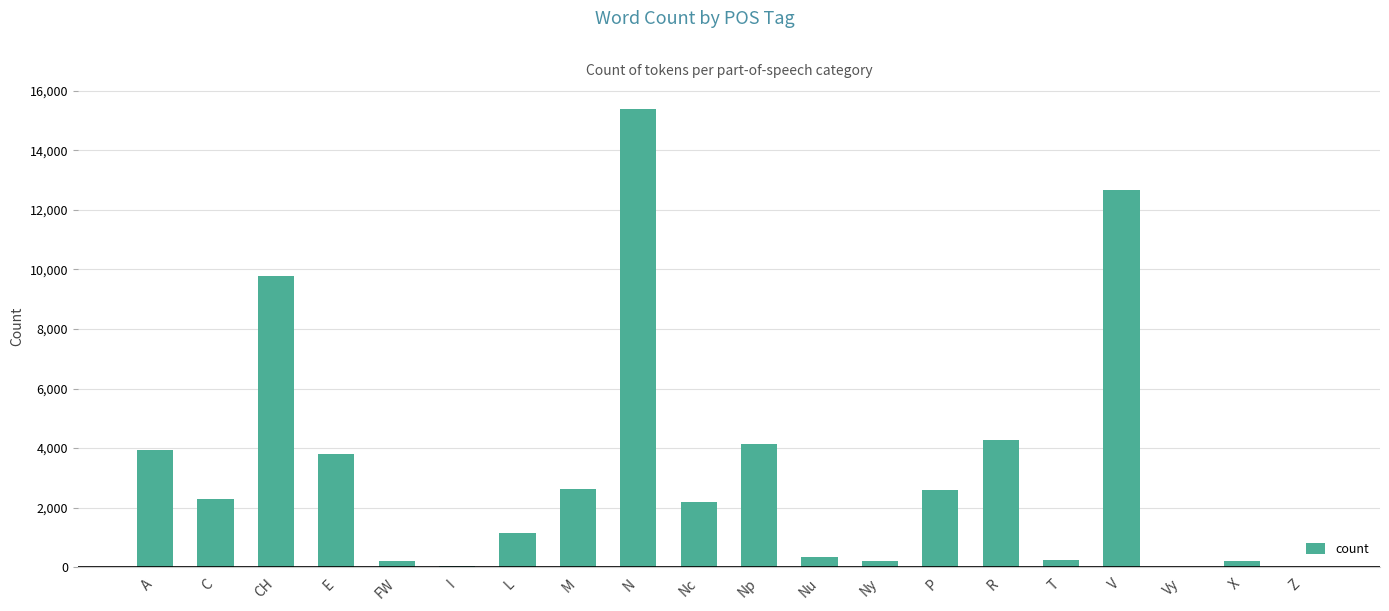

What is the average value?

3305